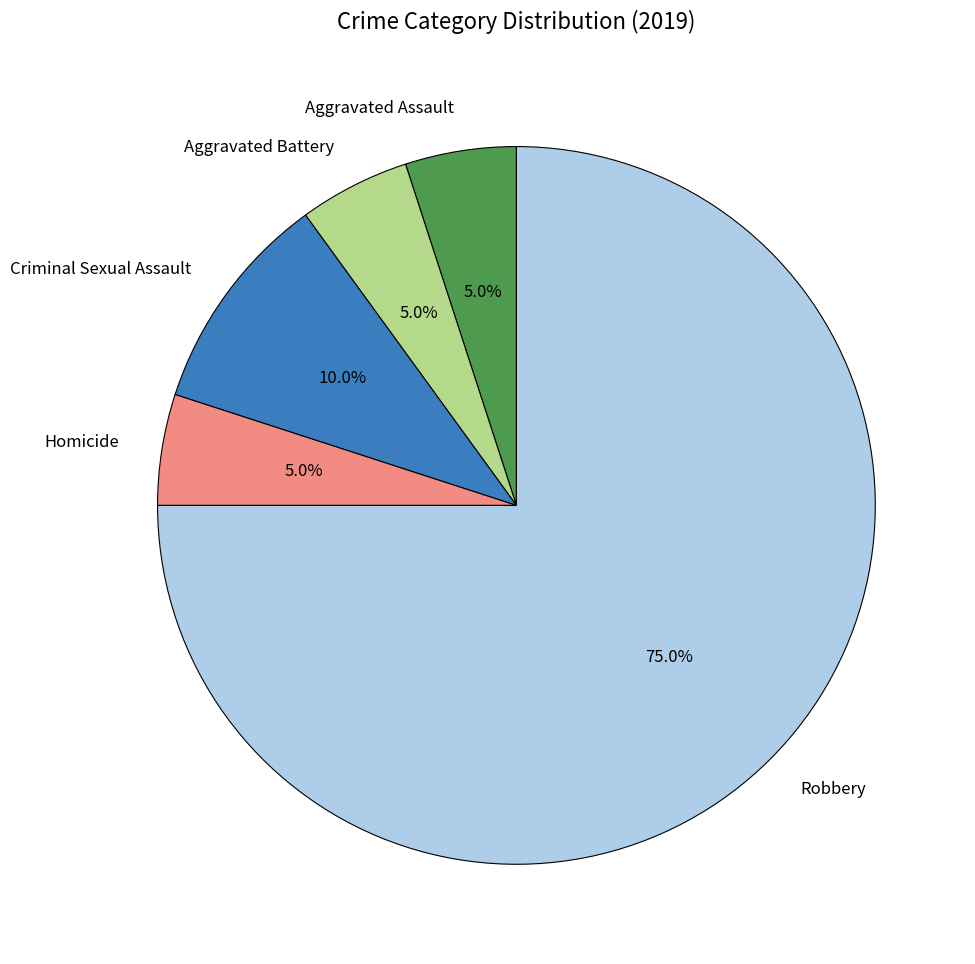

To the nearest percent, what is the difference between the largest and smallest slice percentages?

70%